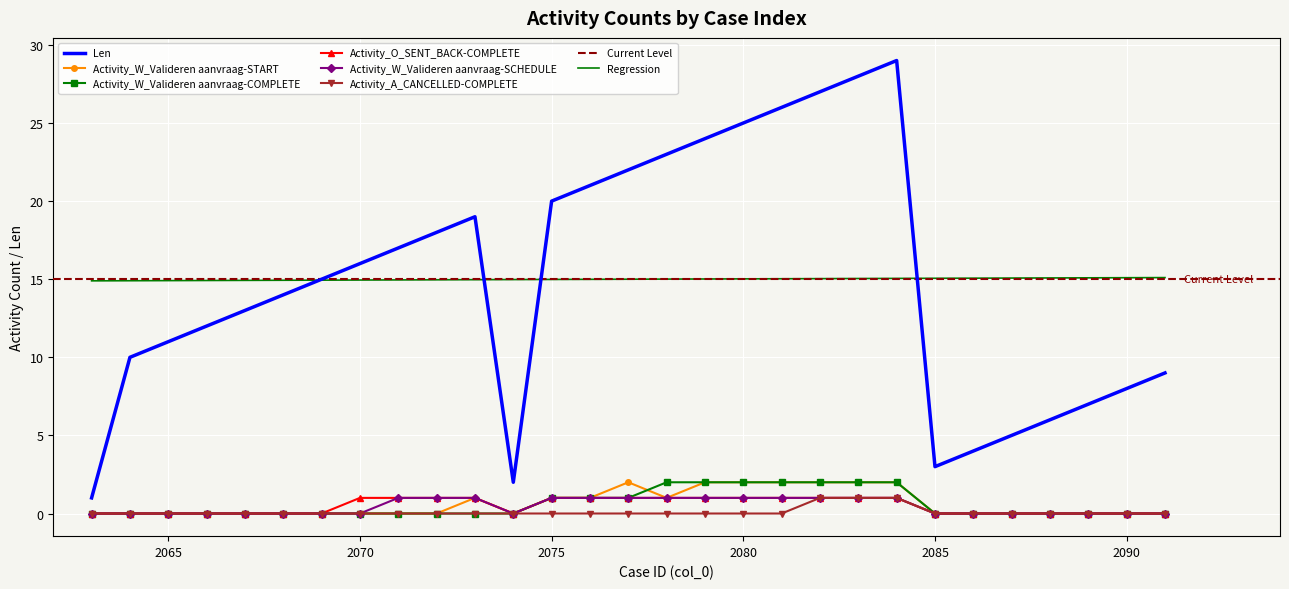

What is the lowest value of the Len series?

1.0